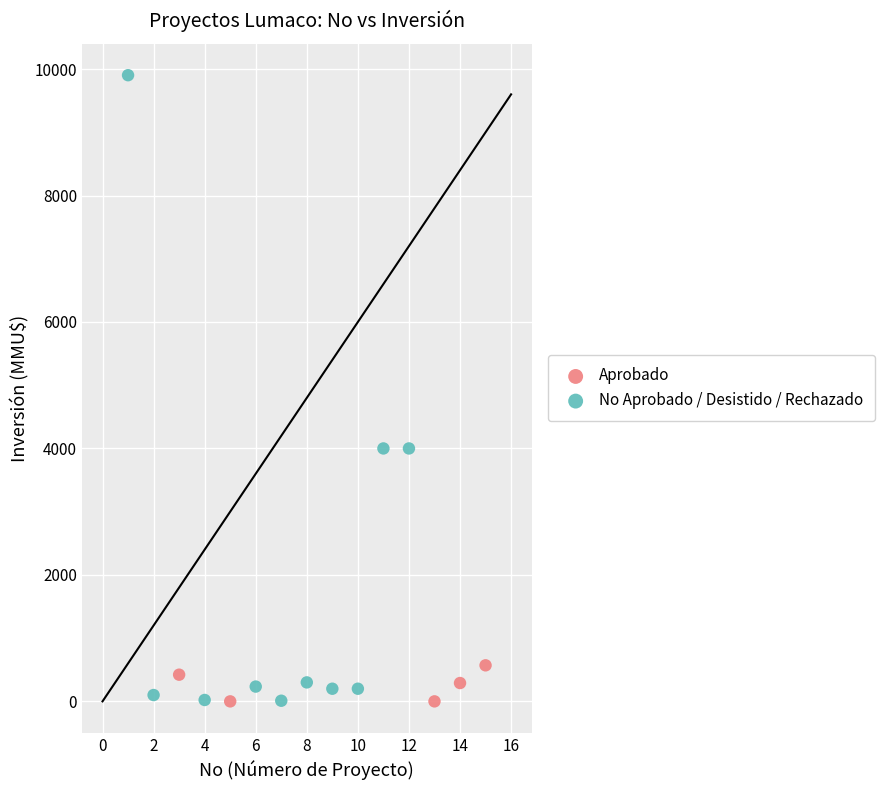

Which series has the largest Y range (max minus min)?

No Aprobado / Desistido / Rechazado